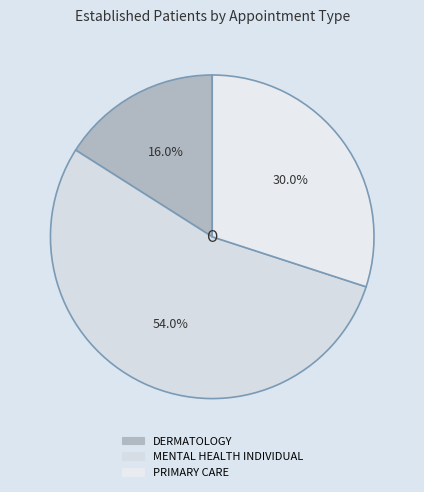

Between DERMATOLOGY and MENTAL HEALTH INDIVIDUAL, which is larger?

MENTAL HEALTH INDIVIDUAL